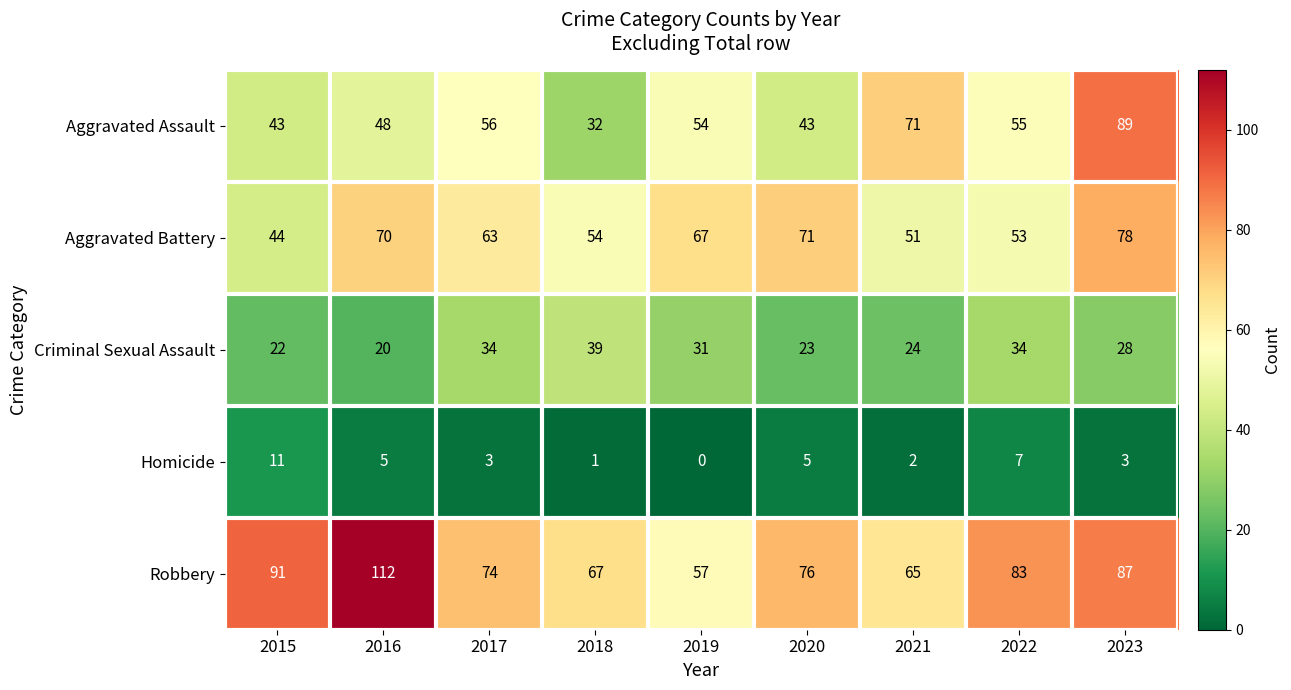

The Aggravated Battery series shows 26 at 2017. True or false?

False